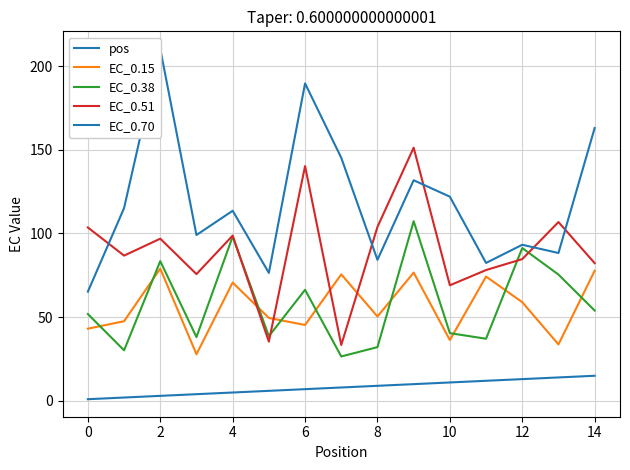

At which label does EC_0.15 first exceed 50?

2